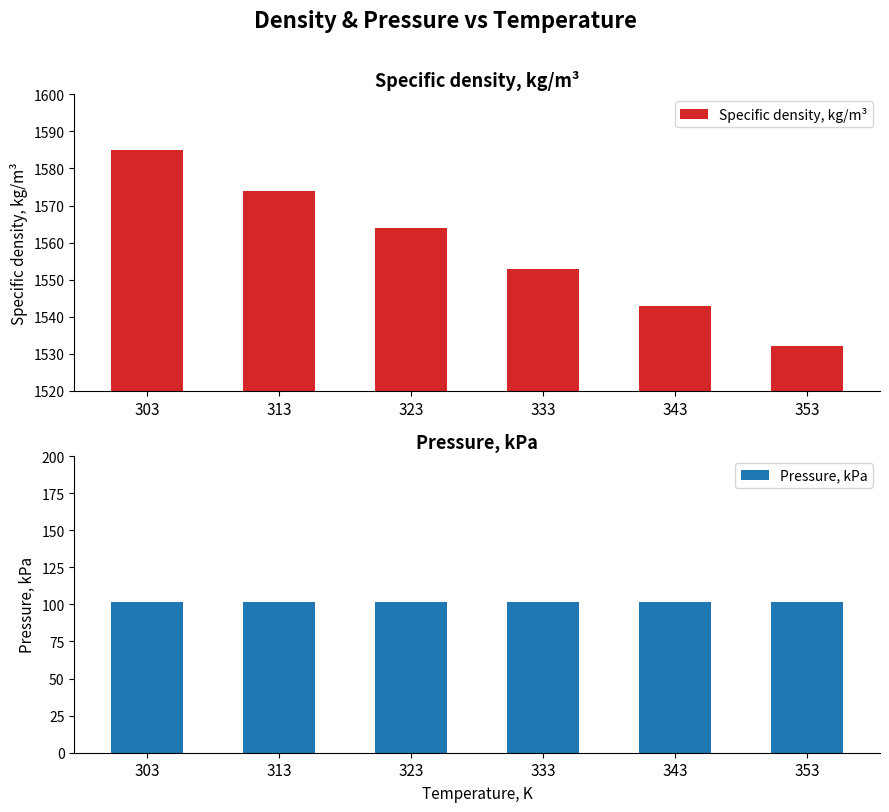

What is the approximate value of Pressure, kPa at 313?

101.3